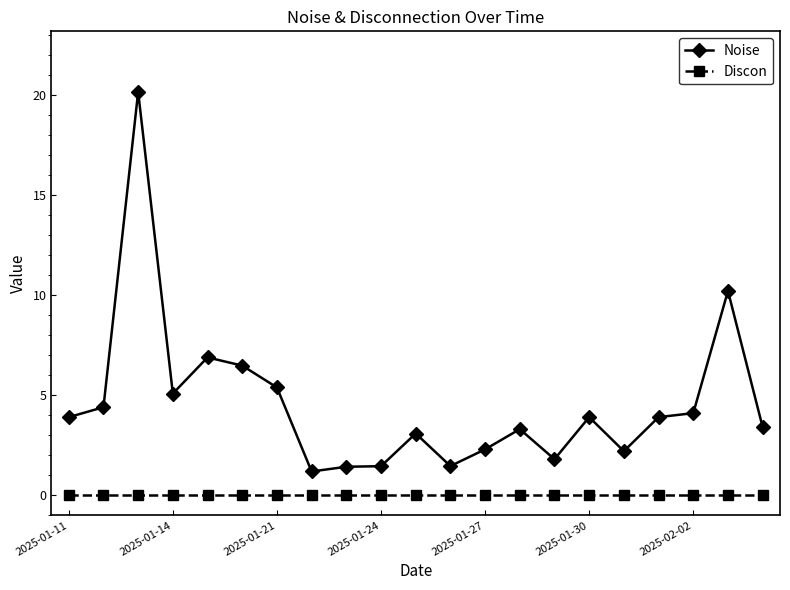

What is the value of the Noise point at the 4th from the left?

5.1